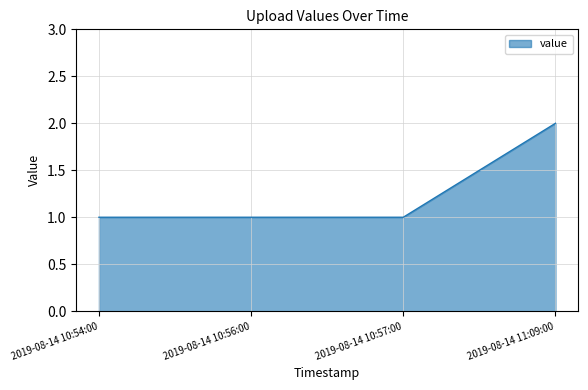

Reading left to right, what are all the values shown in this chart?

2019-08-14 10:54:00=1	2019-08-14 10:56:00=1	2019-08-14 10:57:00=1	2019-08-14 11:09:00=2